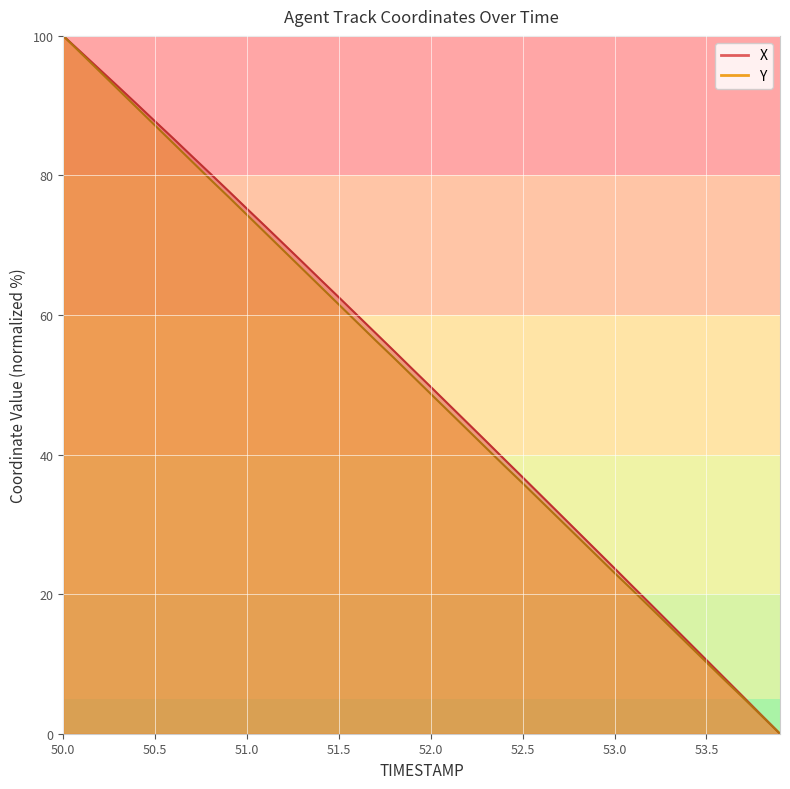

What is the label of the 22nd point from the right?

51.8